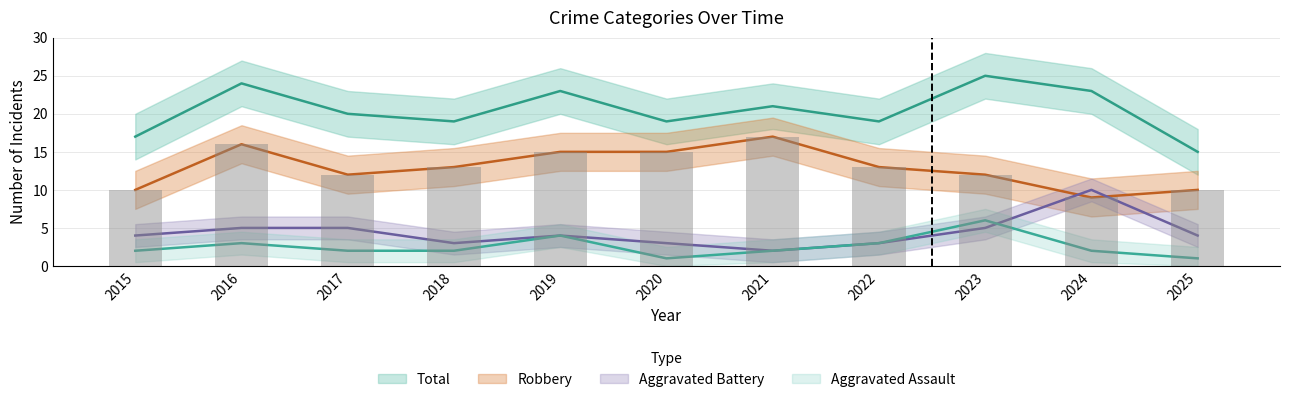

Reading left to right, extract all data points from this chart.

Aggravated Assault: 2	3	2	2	4	1	2	3	6	2	1
Aggravated Battery: 4	5	5	3	4	3	2	3	5	10	4
Robbery: 10	16	12	13	15	15	17	13	12	9	10
Total: 17	24	20	19	23	19	21	19	25	23	15